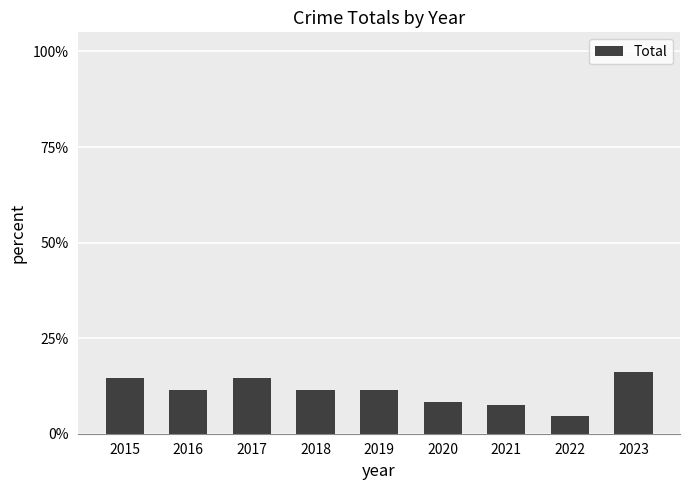

What is the sum of all values?

1.0